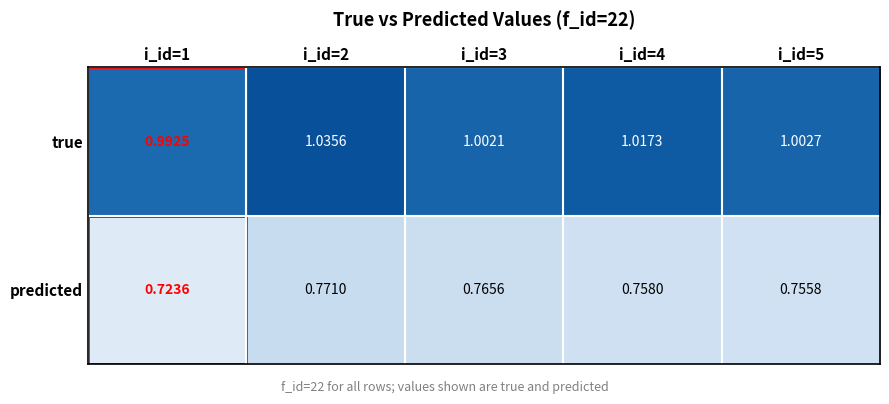

Between i_id=2 and i_id=5, which series saw the biggest shift?

true